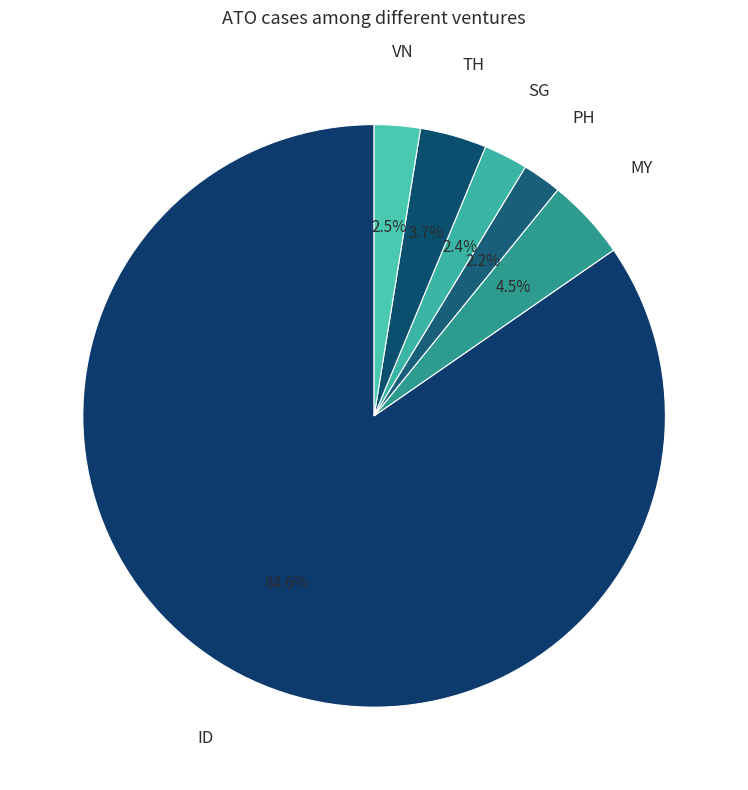

To the nearest percent, what percentage of the pie is PH?

2%